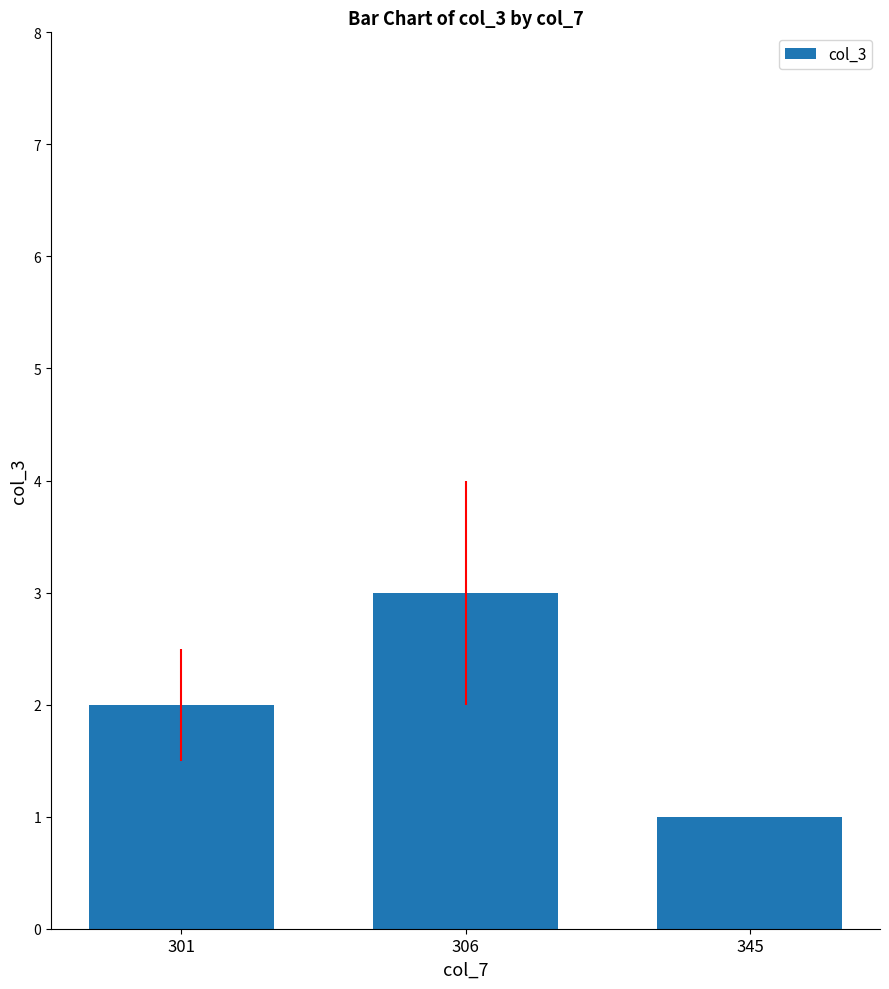

What is the sum of the values at 306 and 345?

4